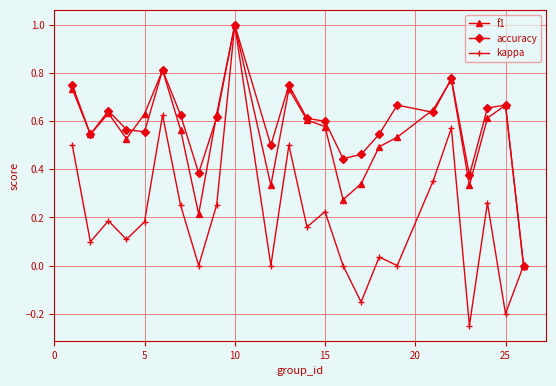

How many interior local valleys does the accuracy series have?

7